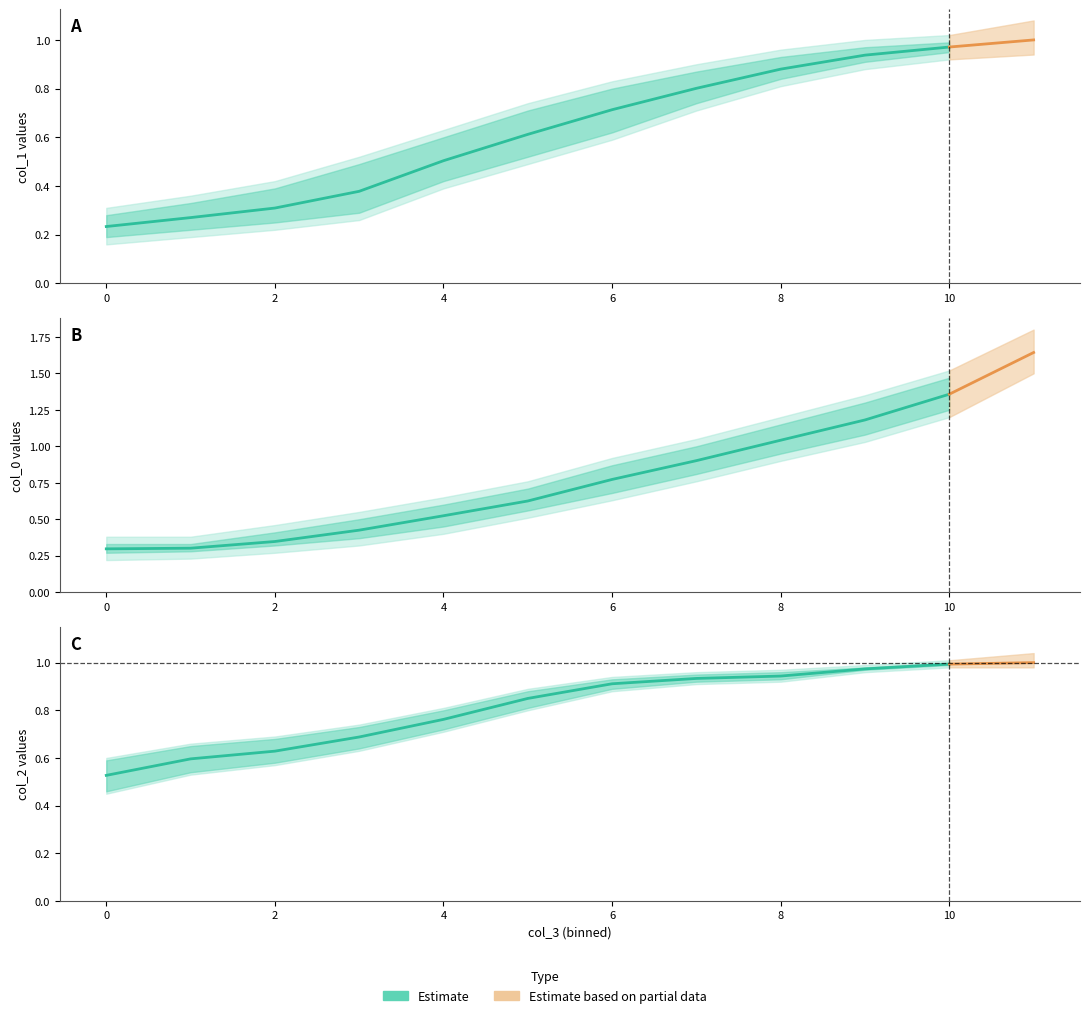

Which series has the largest range (max minus min)?

col_0